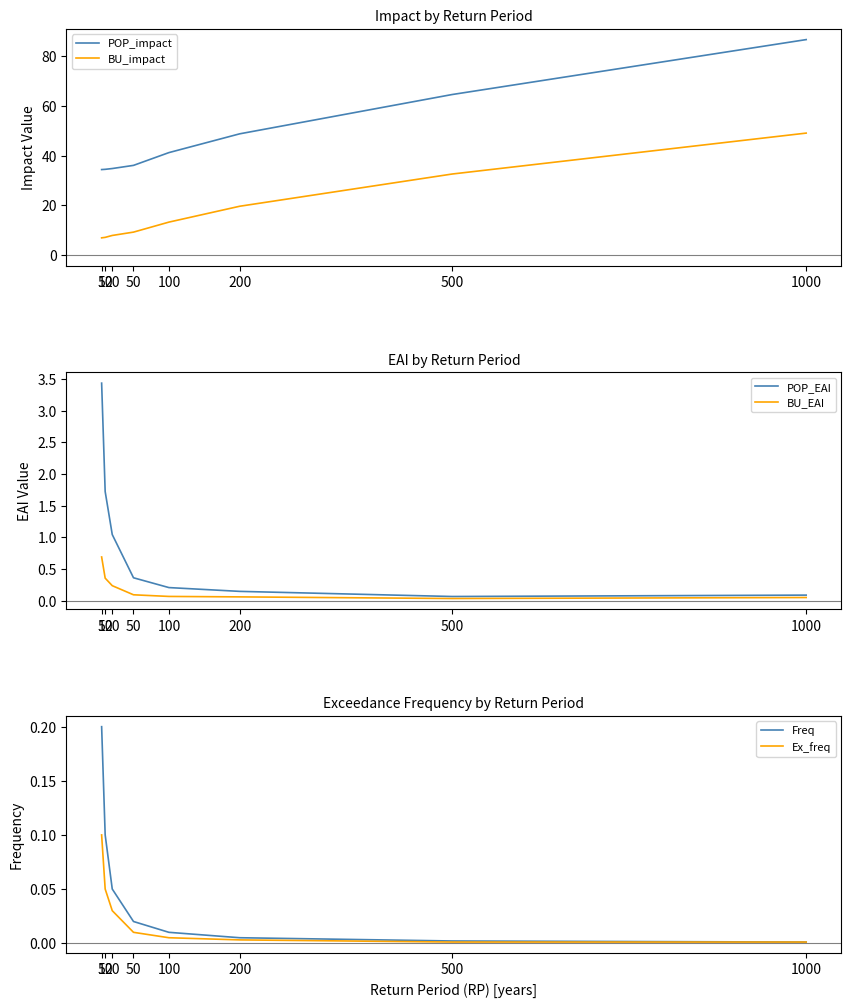

Reading left to right, list all the values displayed in this chart.

POP_impact: 5=34.4	10=34.5	20=34.8	50=36.1	100=41.2	200=48.8	500=64.6	1000=86.7
BU_impact: 5=6.9	10=7.1	20=7.9	50=9.2	100=13.2	200=19.6	500=32.6	1000=49.1
POP_EAI: 5=3.4	10=1.7	20=1.0	50=0.4	100=0.2	200=0.1	500=0.1	1000=0.1
BU_EAI: 5=0.7	10=0.4	20=0.2	50=0.1	100=0.1	200=0.1	500=0.0	1000=0.0
Freq: 5=0.2	10=0.1	20=0.1	50=0.0	100=0.0	200=0.0	500=0.0	1000=0.0
Ex_freq: 5=0.1	10=0.1	20=0.0	50=0.0	100=0.0	200=0.0	500=0.0	1000=0.0